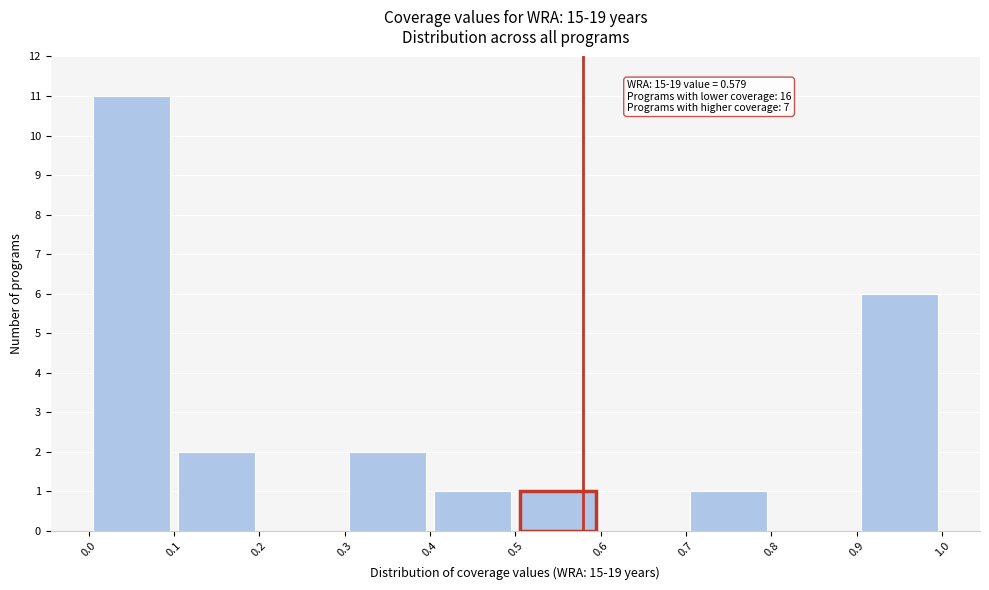

Which range on the x-axis has the tallest bar?

0.0 to 0.1